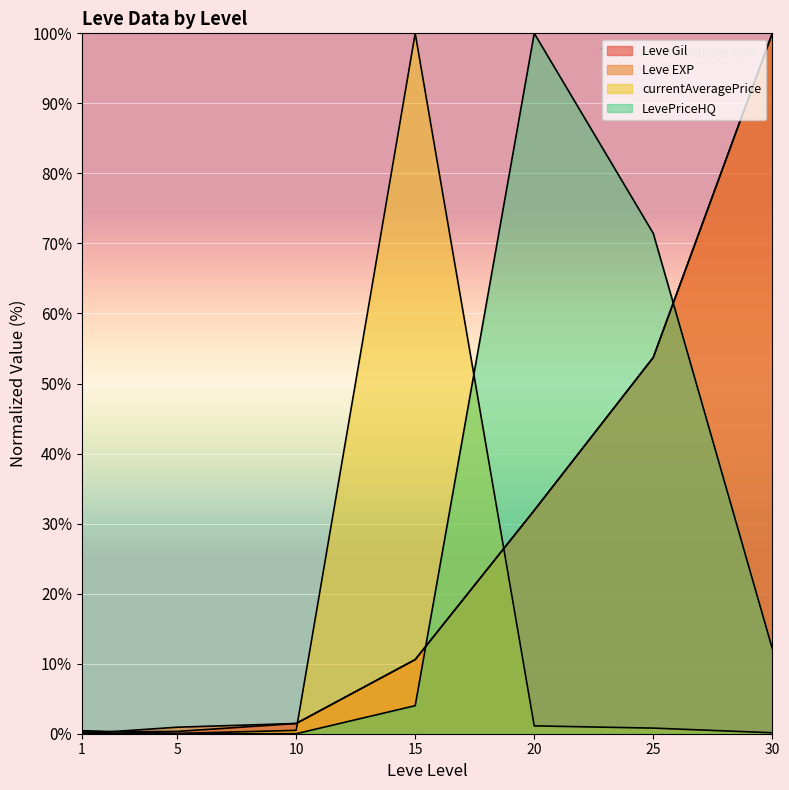

What is the average value of the Leve Gil series?

28.3